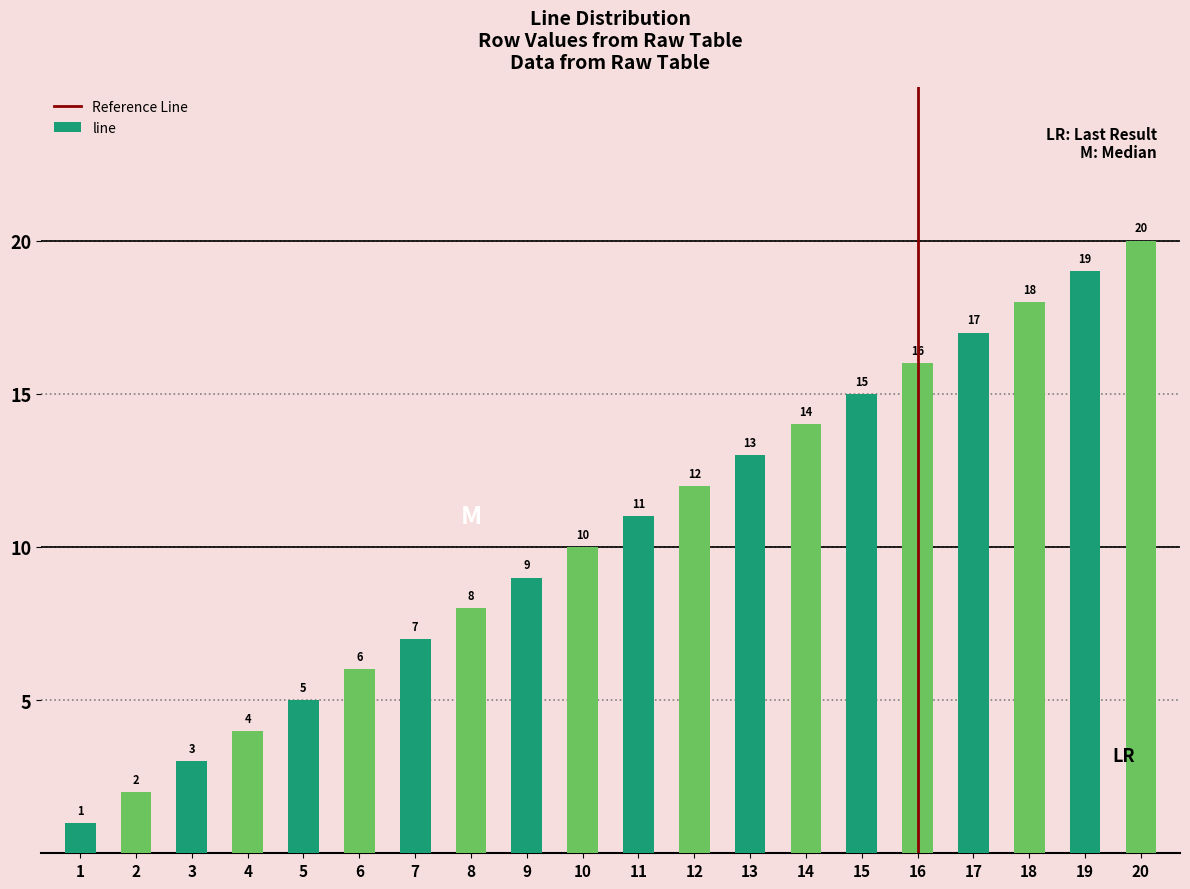

Where is the data nearest to the value 10?

10